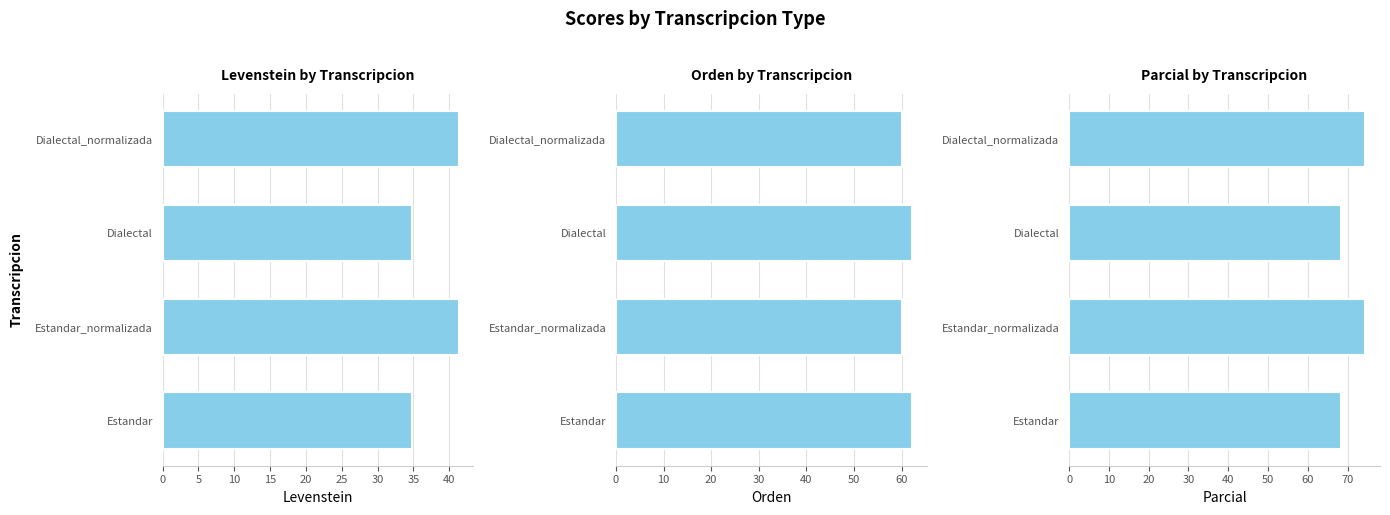

What is the smallest value displayed?

34.8